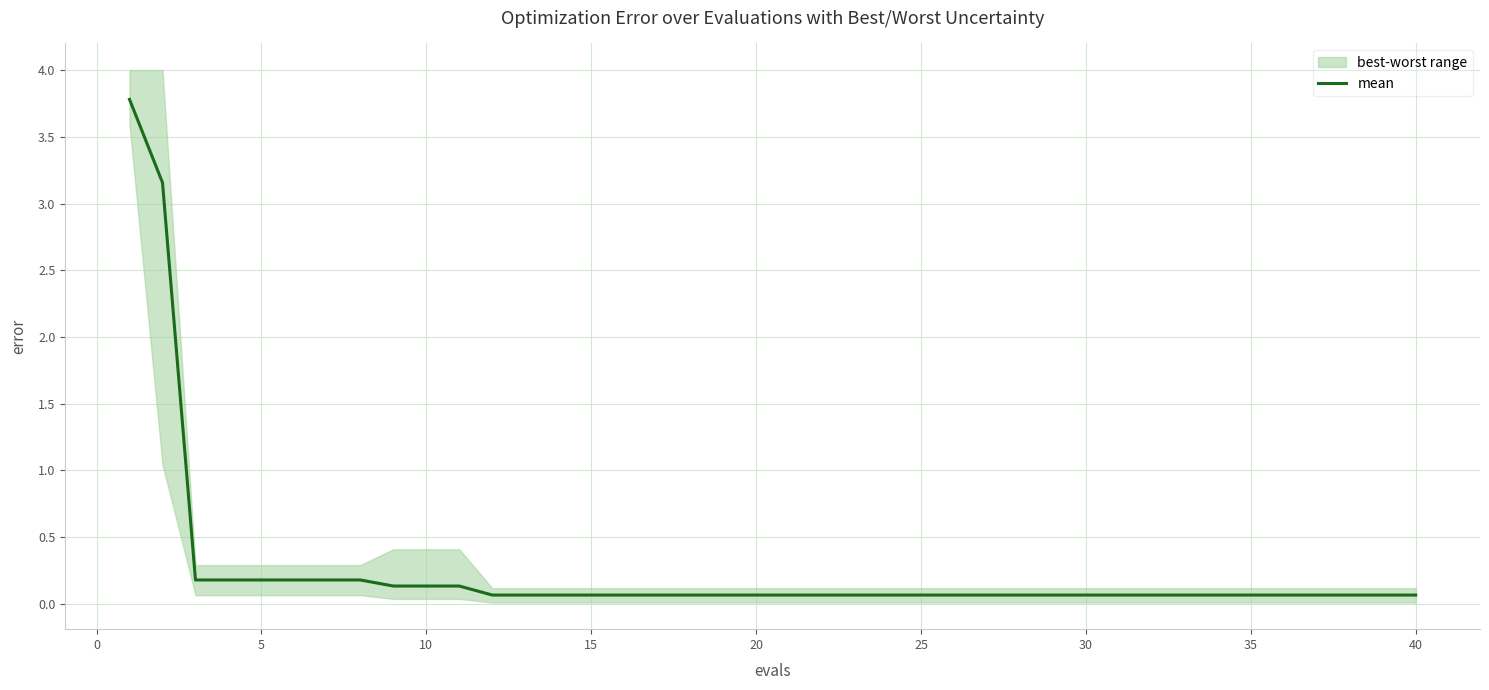

True or false: there are more than 1 points higher than both neighbors.

False